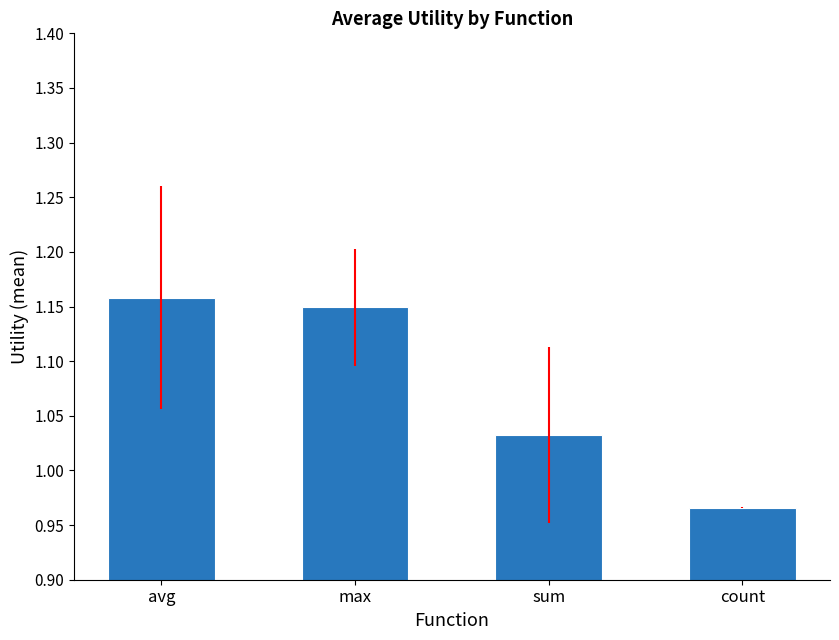

What is the sum of all values?

4.3